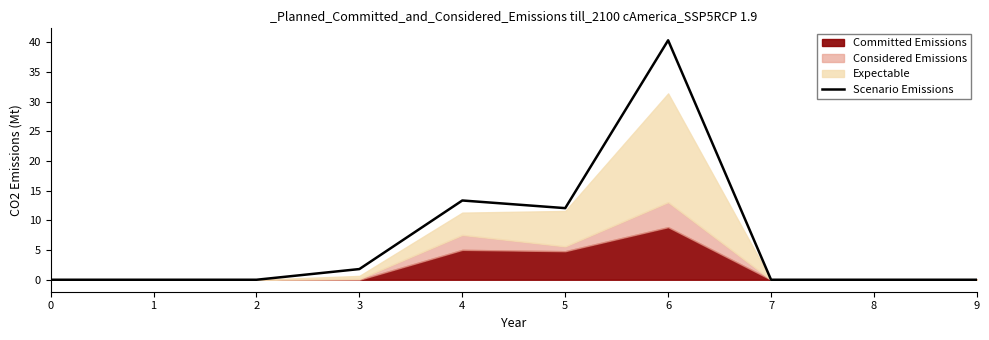

List the labels in order of value, smallest first.

0, 1, 2, 7, 8, 9, 3, 5, 4, 6